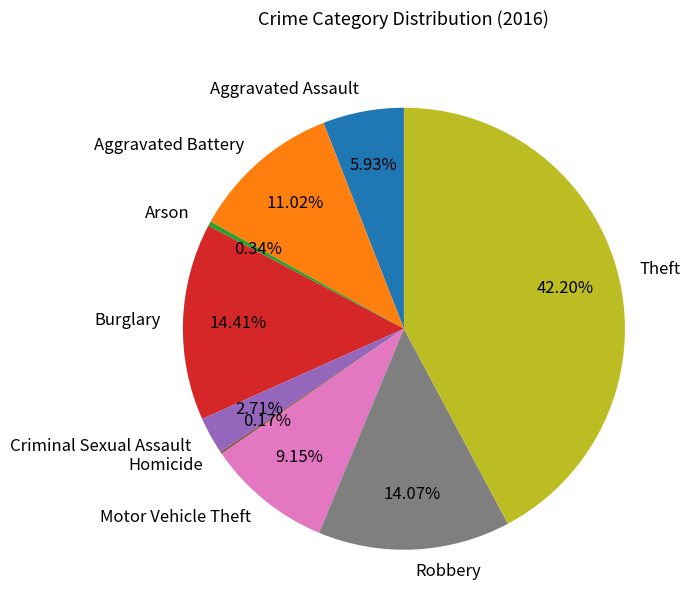

What is the ratio of the value at Aggravated Battery to the value at Robbery?

0.8